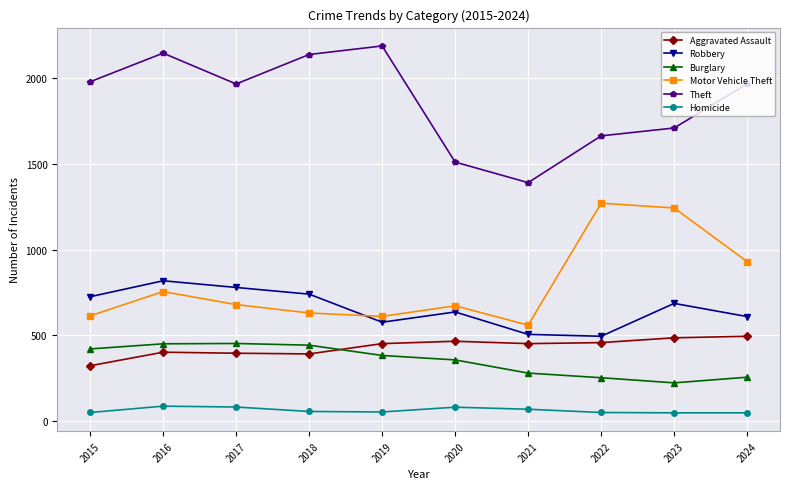

The value of Burglary at 2024 is 256. True or false?

True